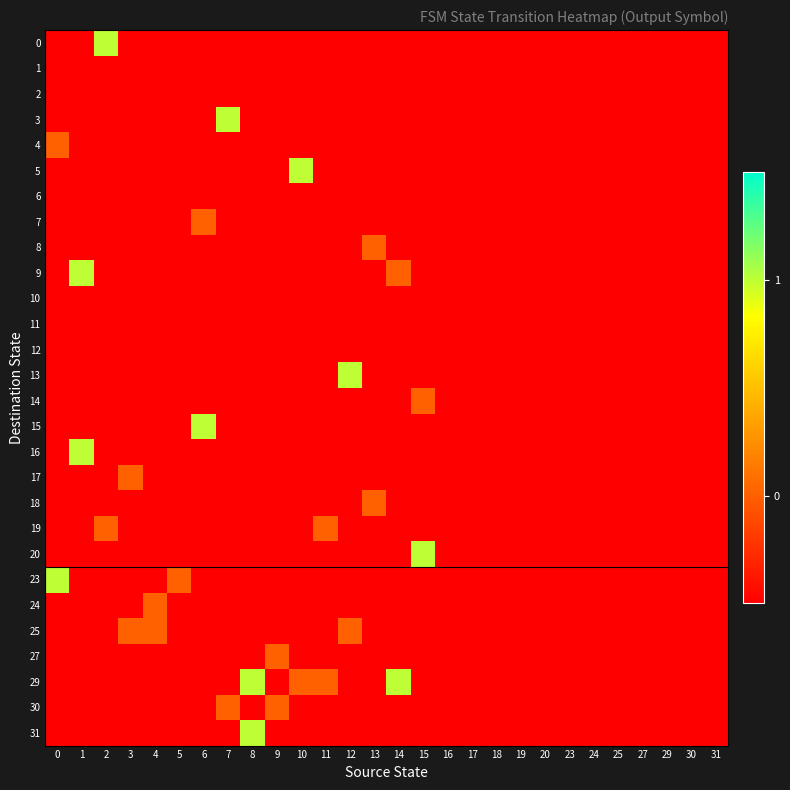

At which category is the sum across all series the highest?

1